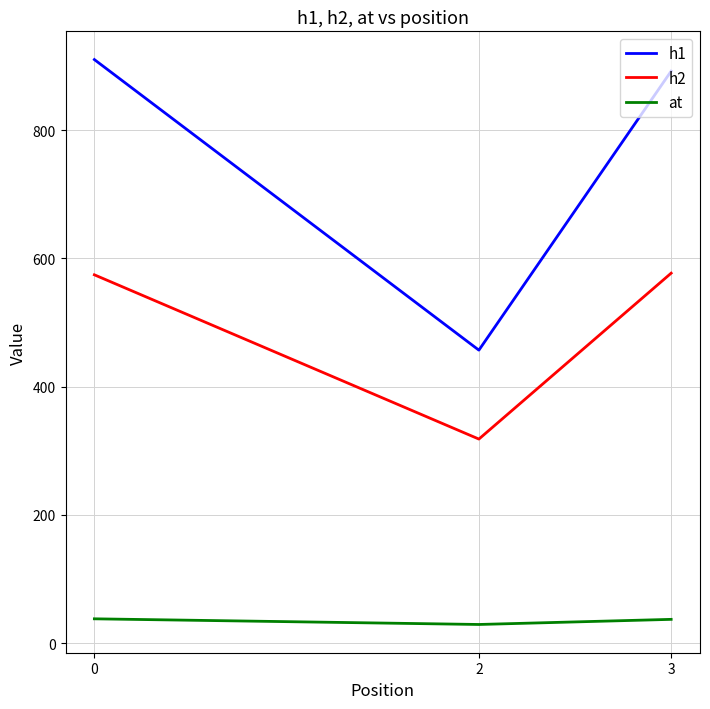

What is the minimum value shown in the chart?

29.3